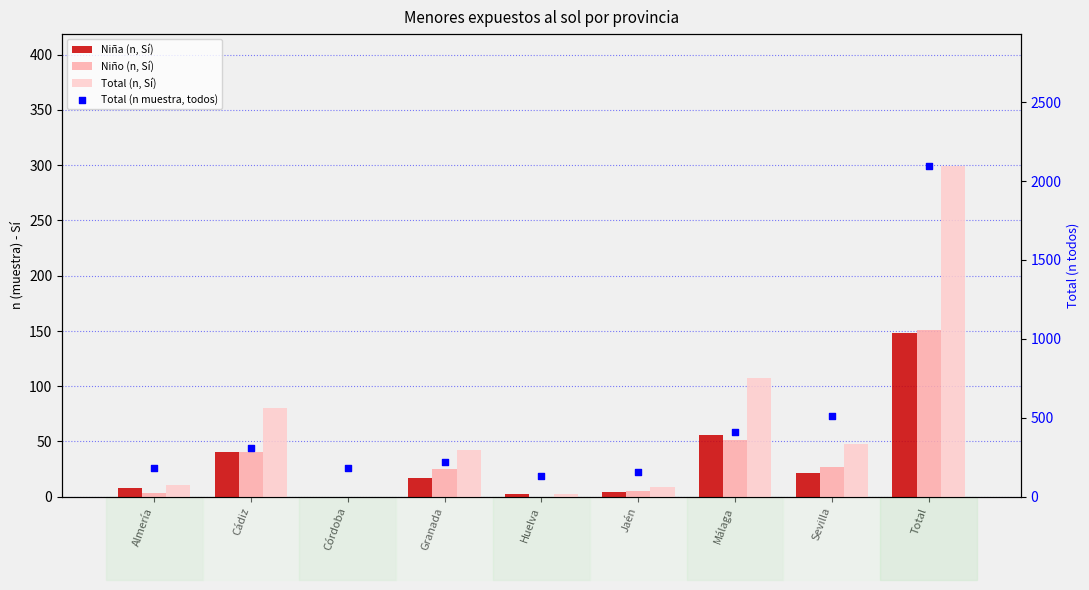

Which series has the largest total across all categories?

Total (n muestra, todos)